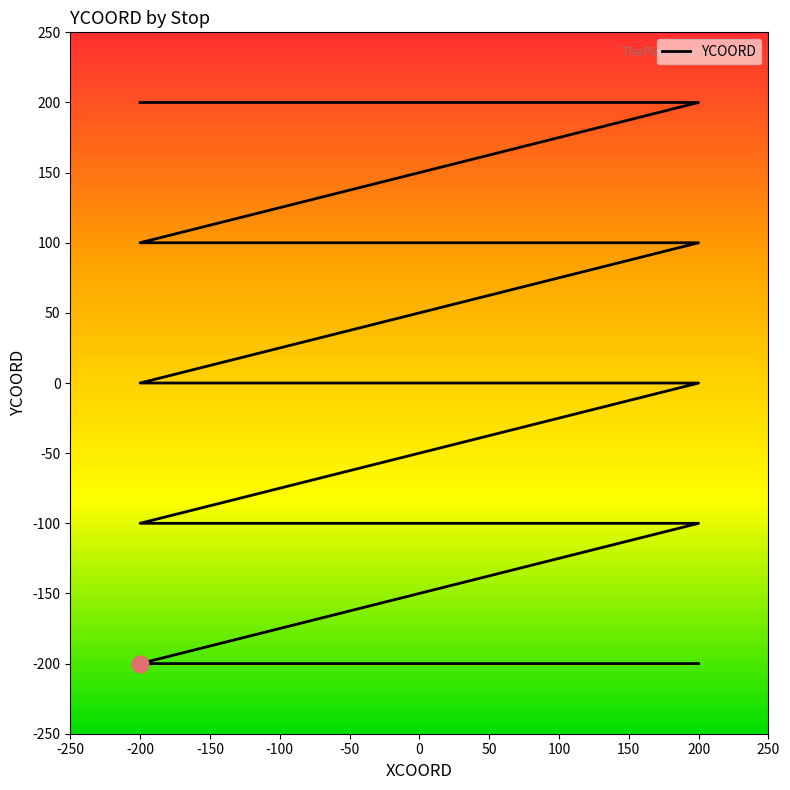

Does the chart have visible grid lines?

No